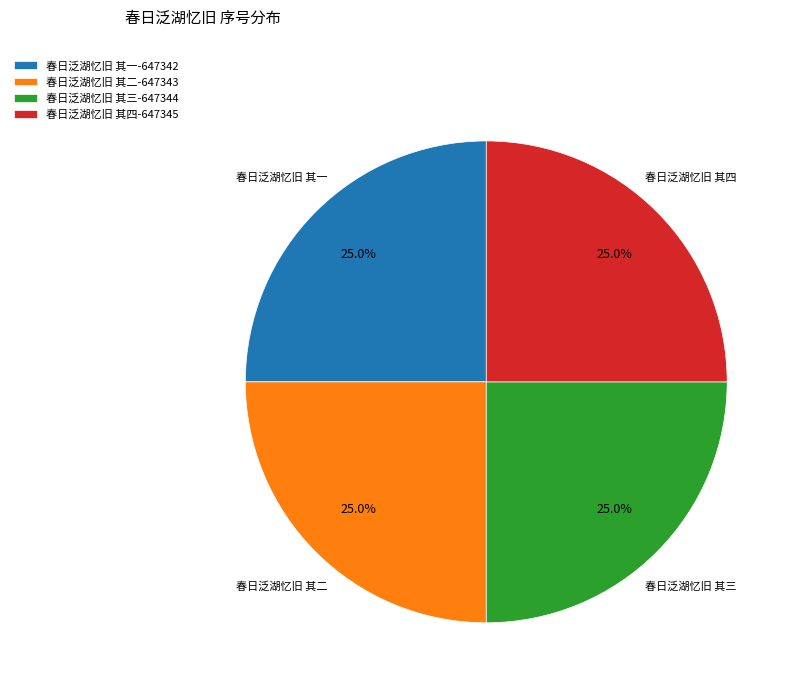

Is there any slice that represents more than half of the pie?

No